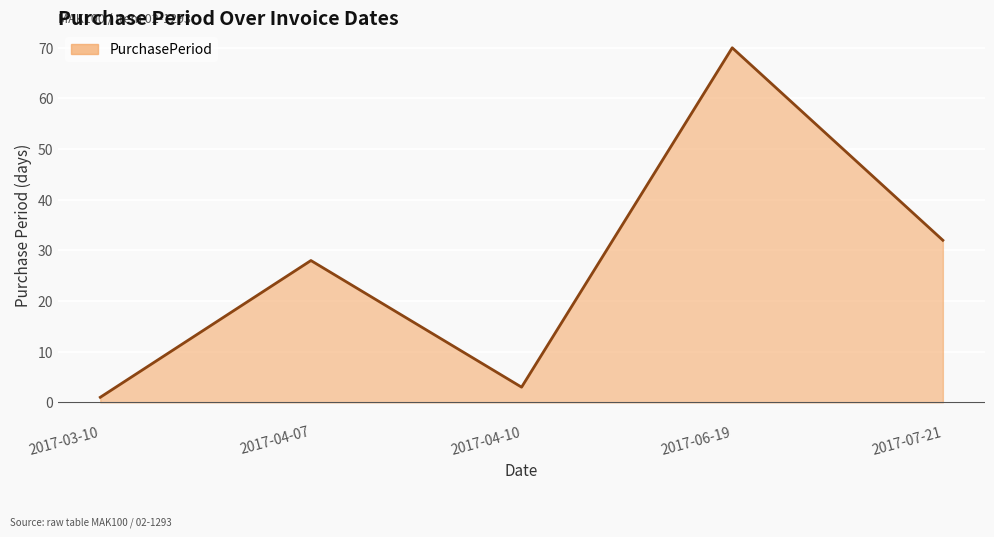

What is the average value?

27